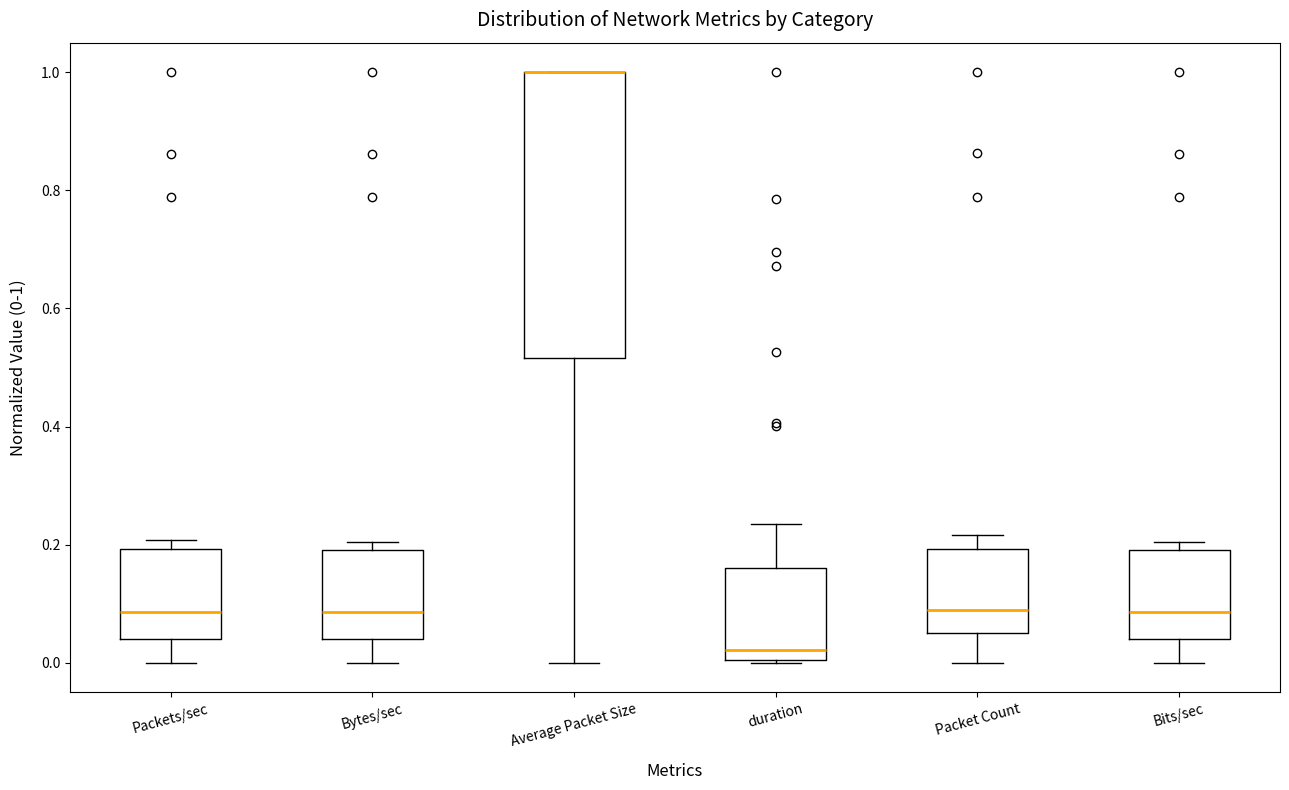

Reading left to right, read every box against the y-axis: the position of its median line, the range the box covers, and the ends of its whiskers. The values are not printed on the chart, so give them approximately, as read against the axis.

Packets/sec: median 0.08, box 0.04 to 0.20, whiskers 0.00 to 0.20 (just above the box's upper edge)
Bytes/sec: median 0.08, box 0.04 to 0.20, whiskers 0.00 to 0.20 (just above the box's upper edge)
Average Packet Size: median 1.00 (drawn on the box's upper edge), box 0.52 to 1.00, whiskers 0.00 to 1.00
duration: median 0.02, box 0.00 to 0.16, whiskers 0.00 to 0.24
Packet Count: median 0.08, box 0.06 to 0.20, whiskers 0.00 to 0.22
Bits/sec: median 0.08, box 0.04 to 0.20, whiskers 0.00 to 0.20 (just above the box's upper edge)